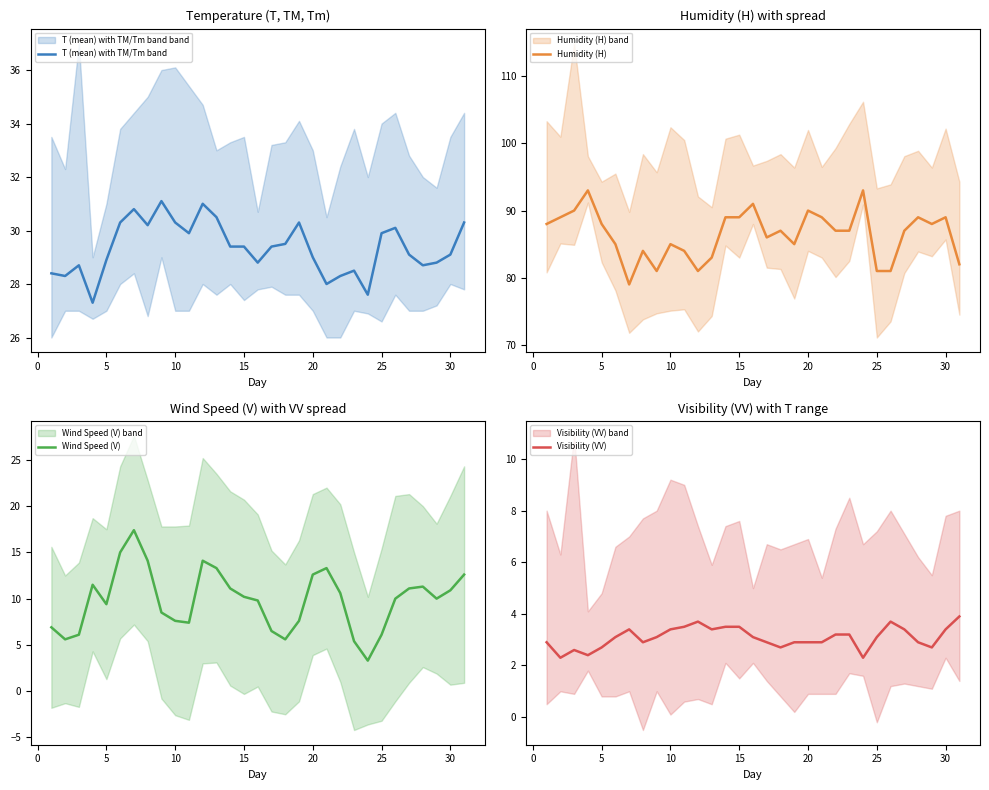

List the series in order of their peak value, highest first.

Humidity (H), T (mean) with TM/Tm band, Wind Speed (V), Visibility (VV)